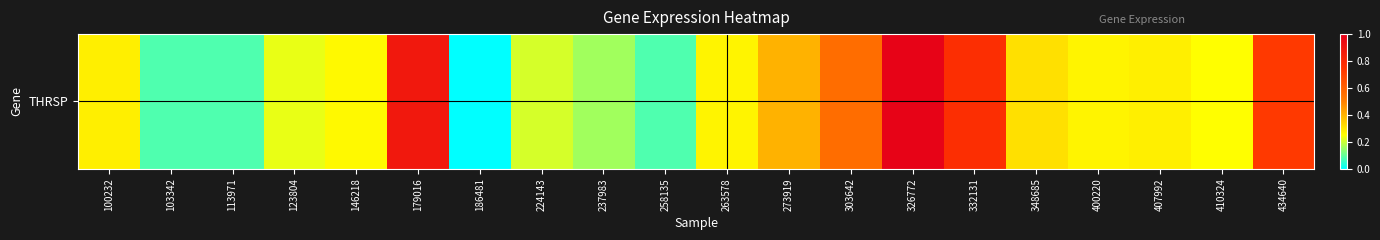

List the labels in order of value, smallest first.

186481, 103342, 113971, 258135, 237983, 224143, 123804, 410324, 146218, 263578, 400220, 100232, 407992, 348685, 273919, 303642, 434640, 332131, 179016, 326772